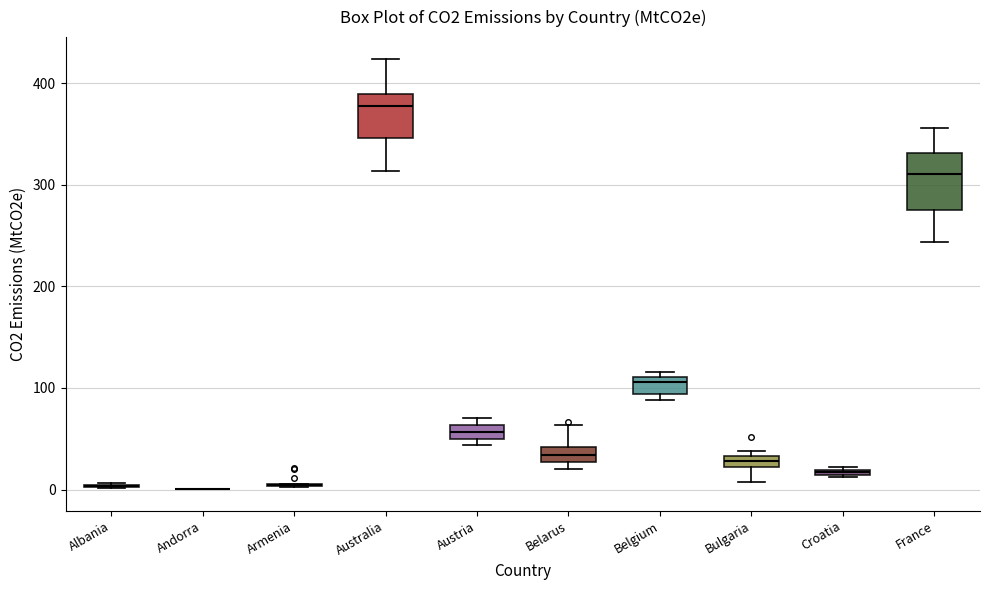

Where is the lower edge of the box for Austria on the y-axis? The values are not printed on the chart, so give them approximately, as read against the axis.

50